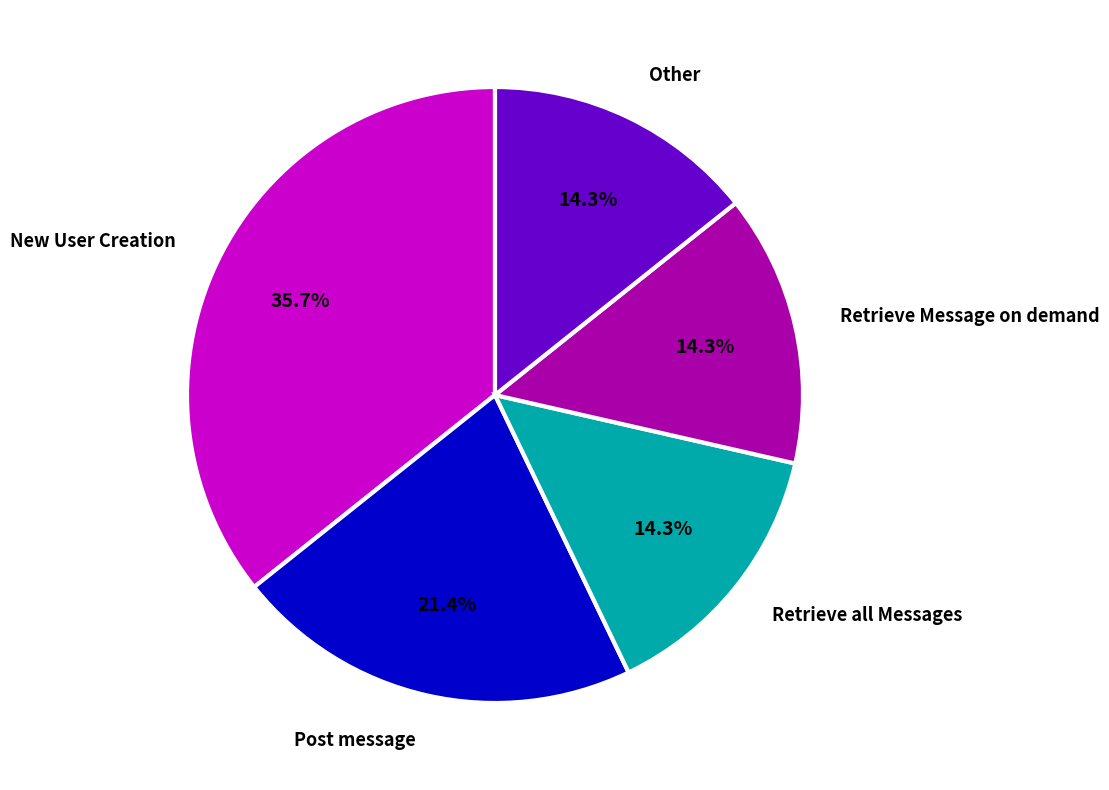

The New User Creation slice represents 36% of the pie. True or false?

True